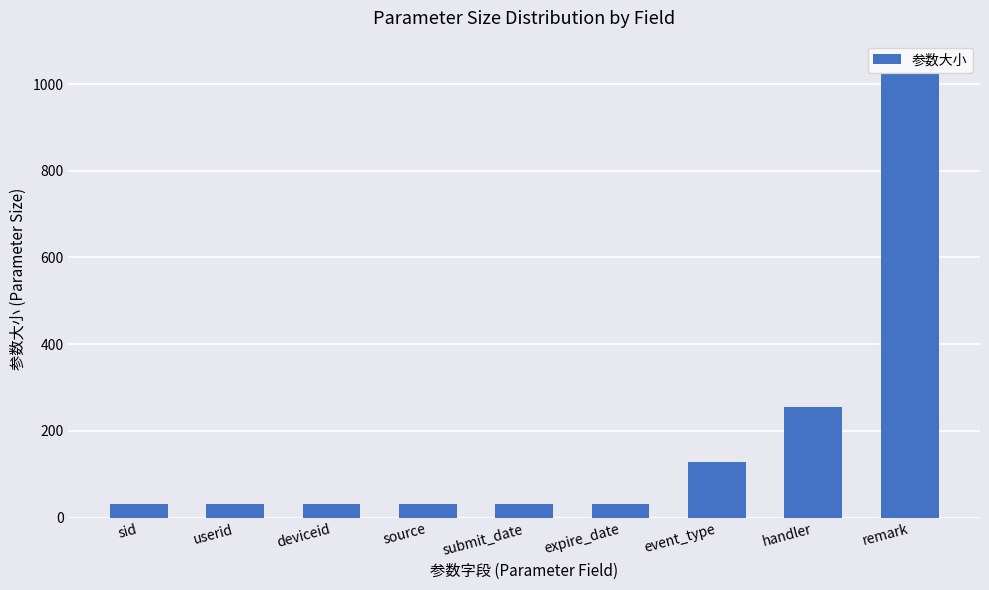

What is the ratio of the value at deviceid to the value at handler?

0.1